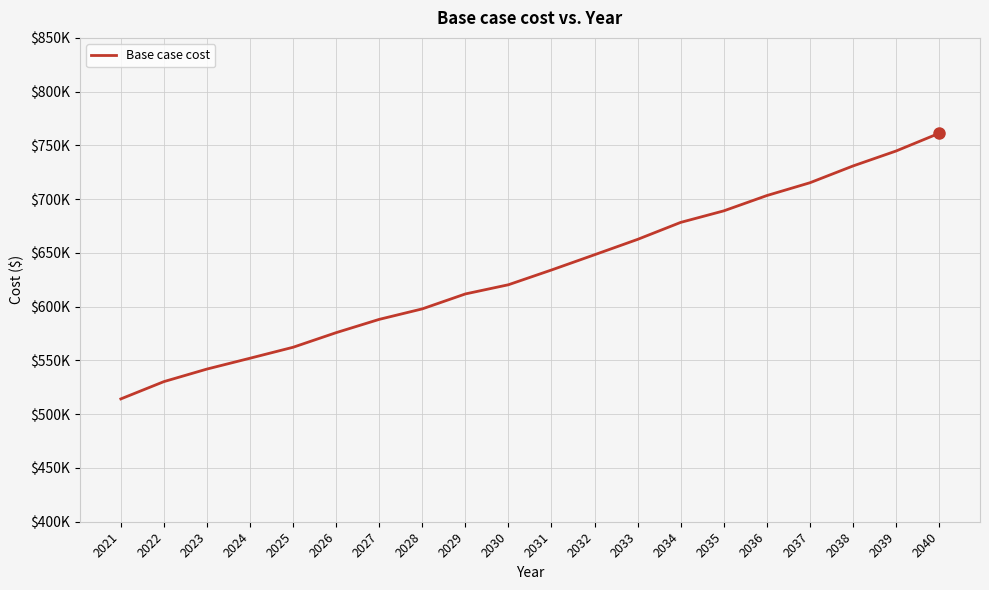

Where does the data first go above 634133?

2031